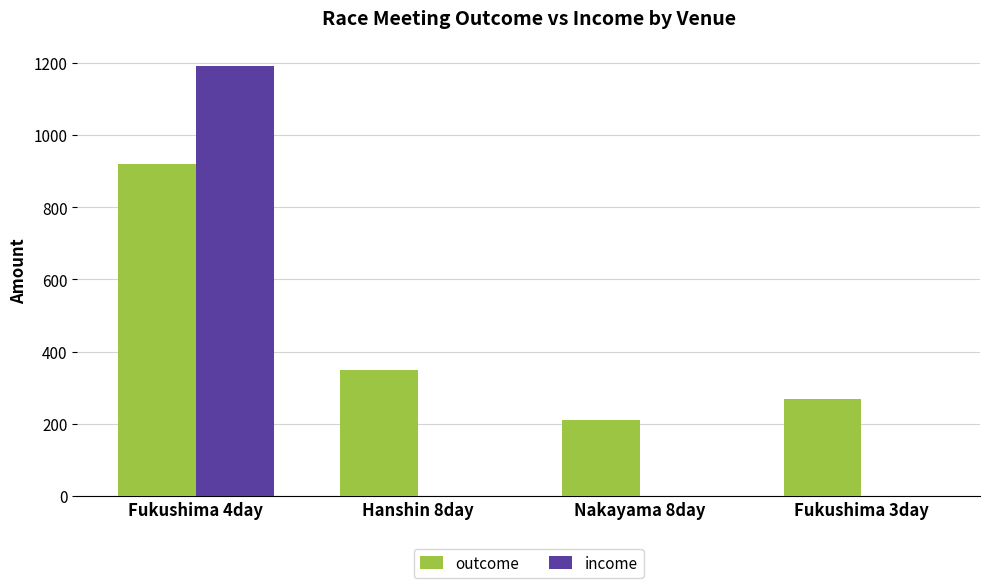

What are all the series names shown in the legend?

outcome, income